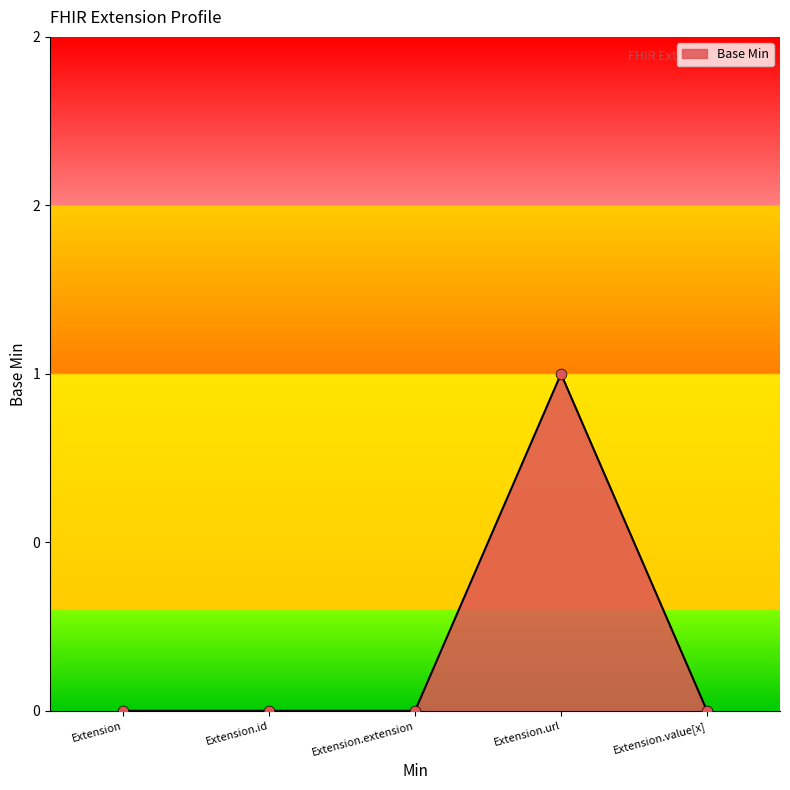

What is the change in value from Extension.id to Extension.url?

+1